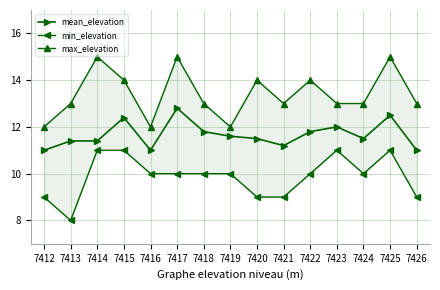

Does the chart have visible grid lines?

Yes